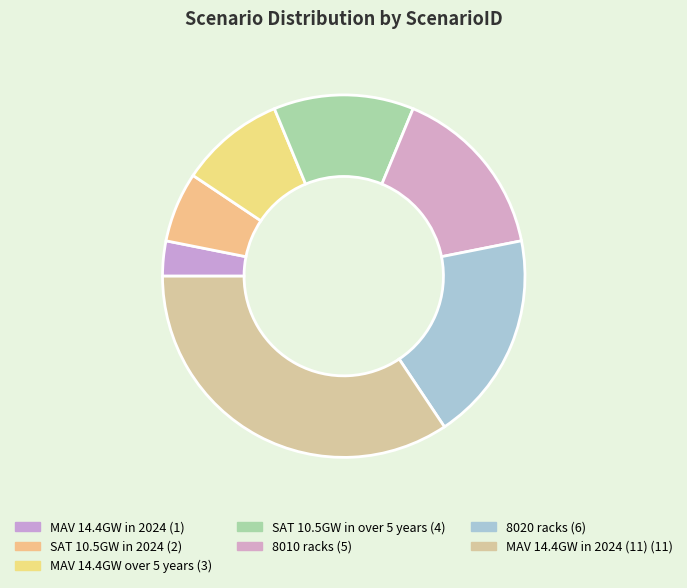

How many slices are in this pie chart?

7